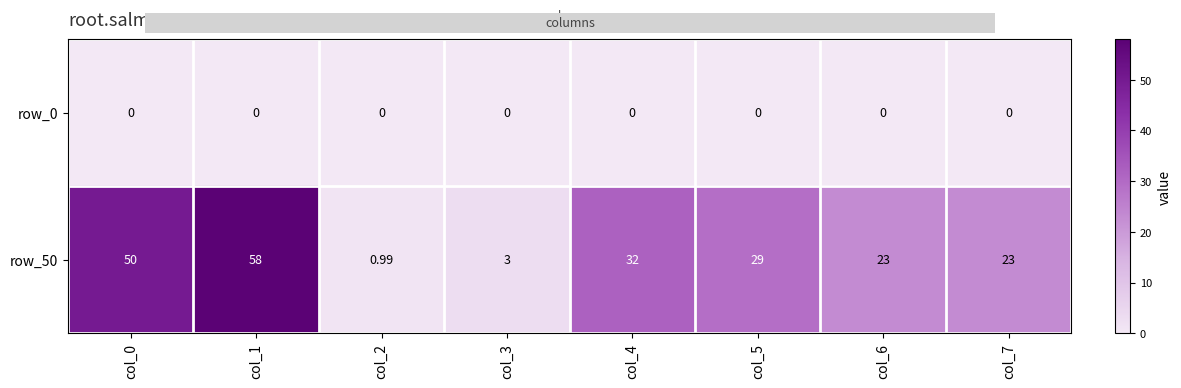

How many values in the row_50 series are below 29?

4